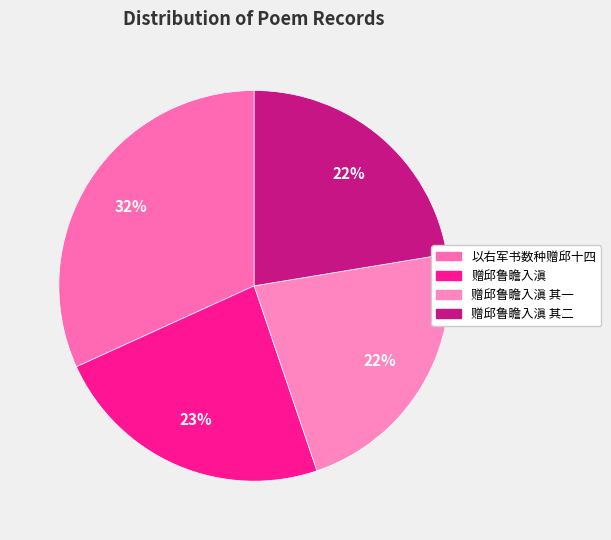

Count the number of slices in the pie.

4